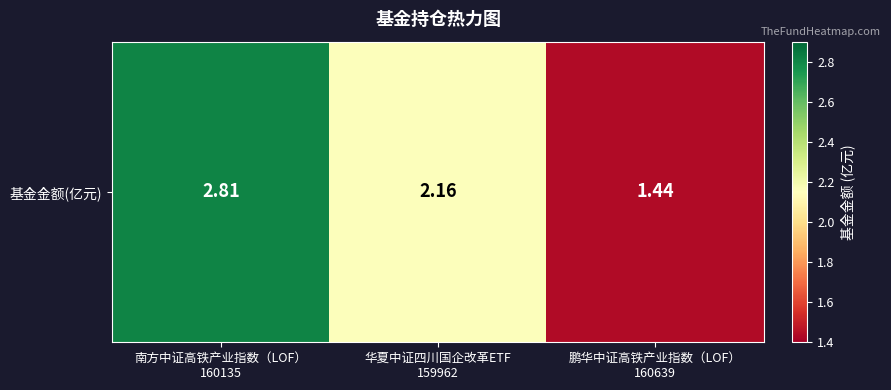

Reading left to right, transcribe all the data shown in this chart.

南方中证高铁产业指数（LOF）
160135=2.8	华夏中证四川国企改革ETF
159962=2.2	鹏华中证高铁产业指数（LOF）
160639=1.4